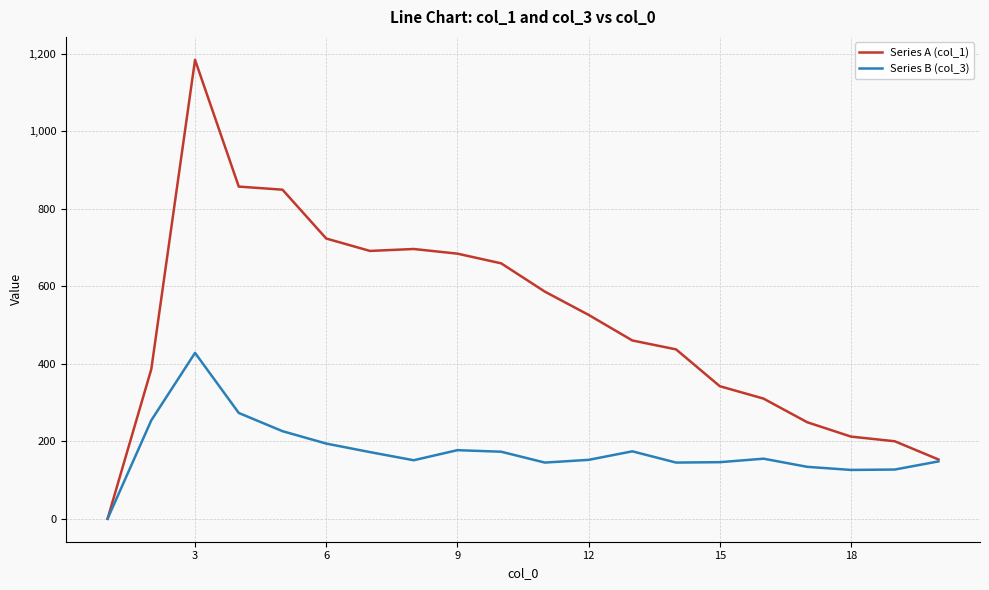

How many lines are shown in the chart?

2